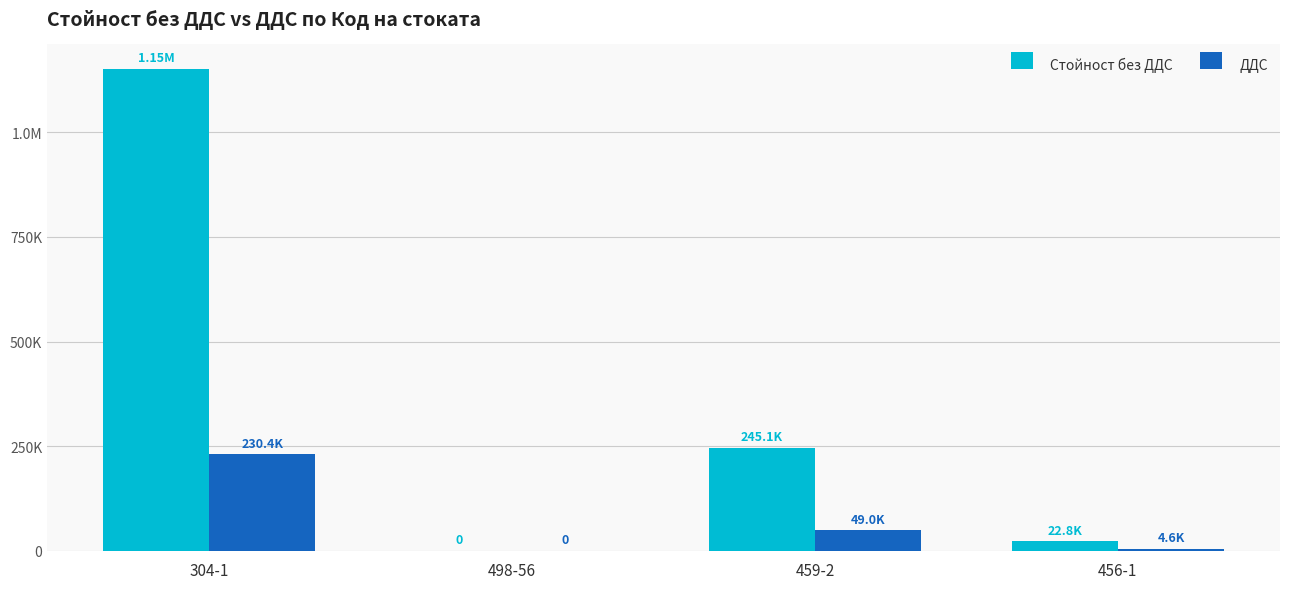

What are all the series names shown in the legend?

Стойност без ДДС, ДДС